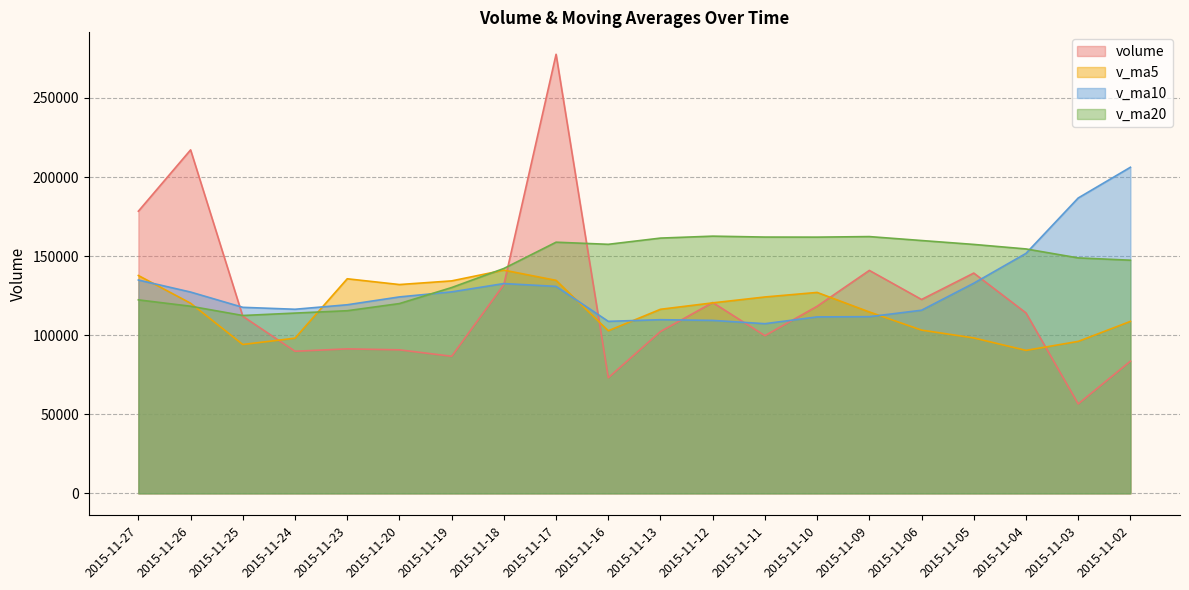

What is the average value of the volume series?

122339.0